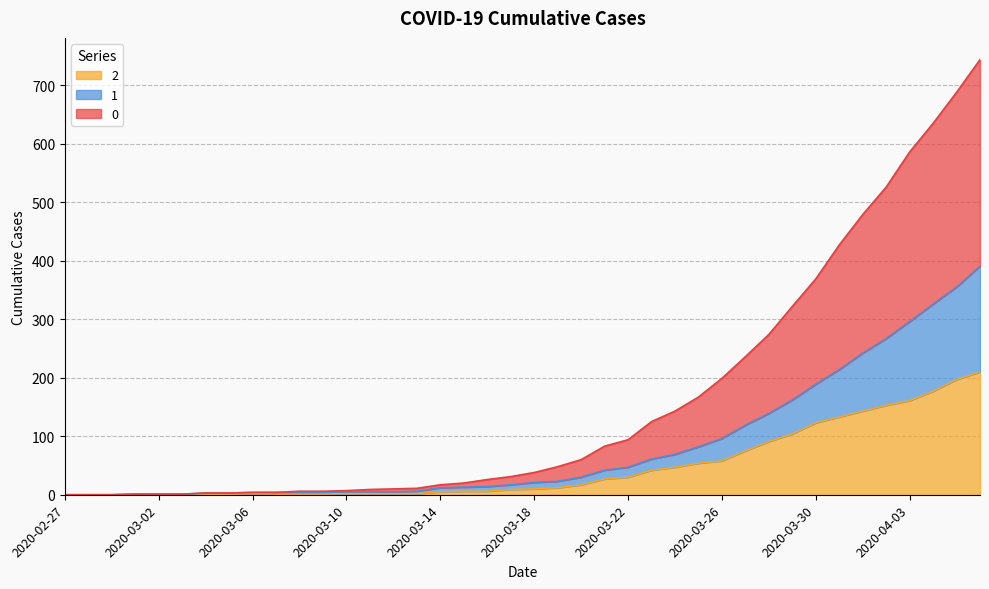

The value of 1 at 2020-03-07 is 4. True or false?

True